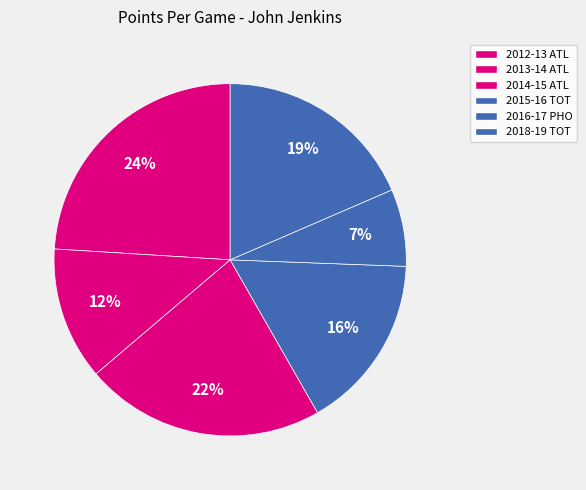

Count the number of slices in the pie.

6